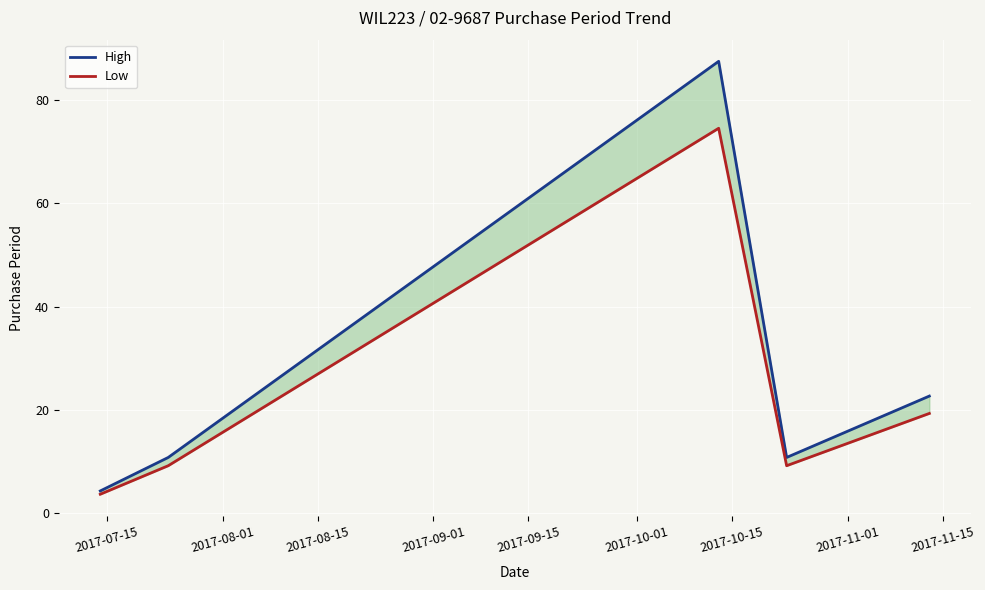

Which series changed the most between 2017-07-15 and 2017-08-01?

High